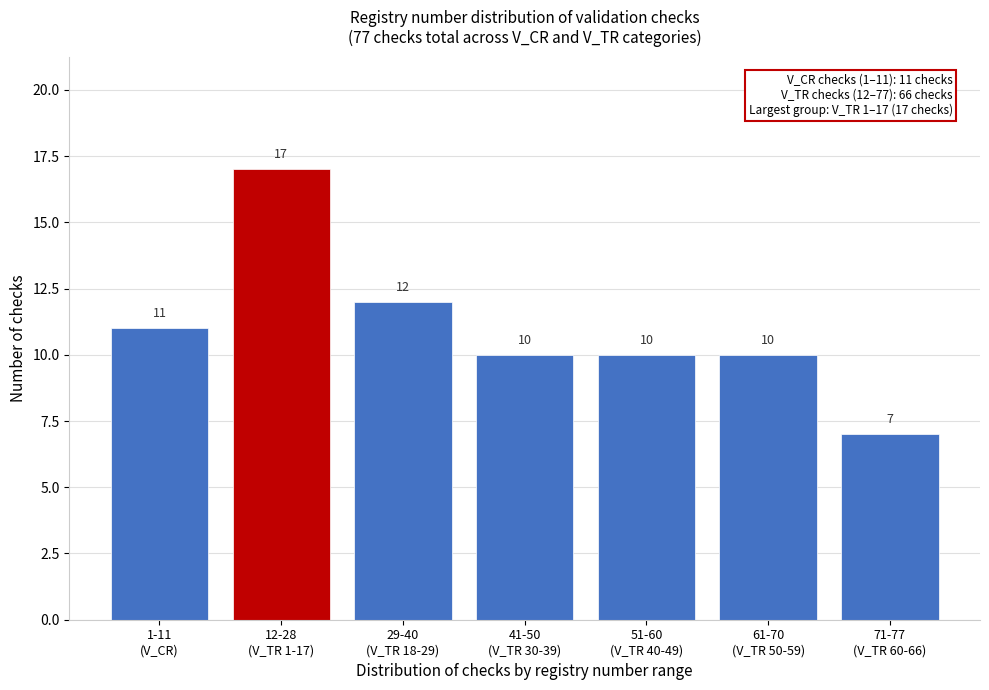

Reading left to right, transcribe all the data shown in this chart.

11	17	12	10	10	10	7